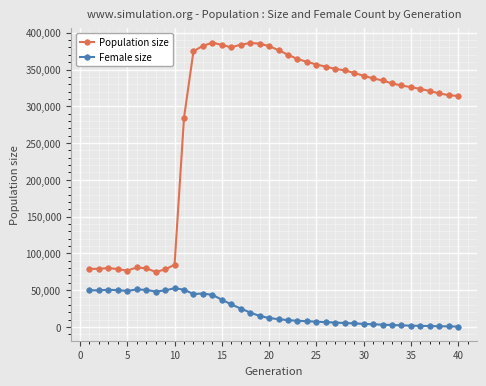

Which series has the widest spread of values?

Population size